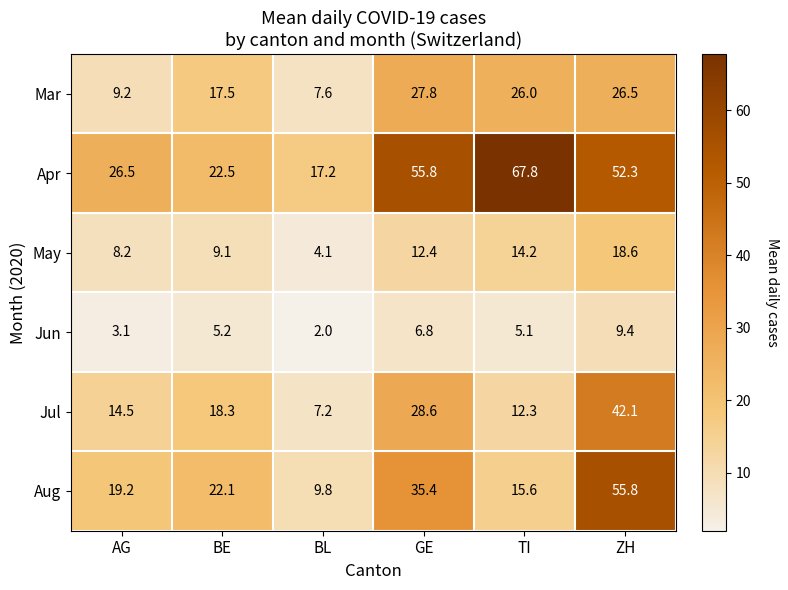

Rank the categories by Aug value from lowest to highest.

BL, TI, AG, BE, GE, ZH